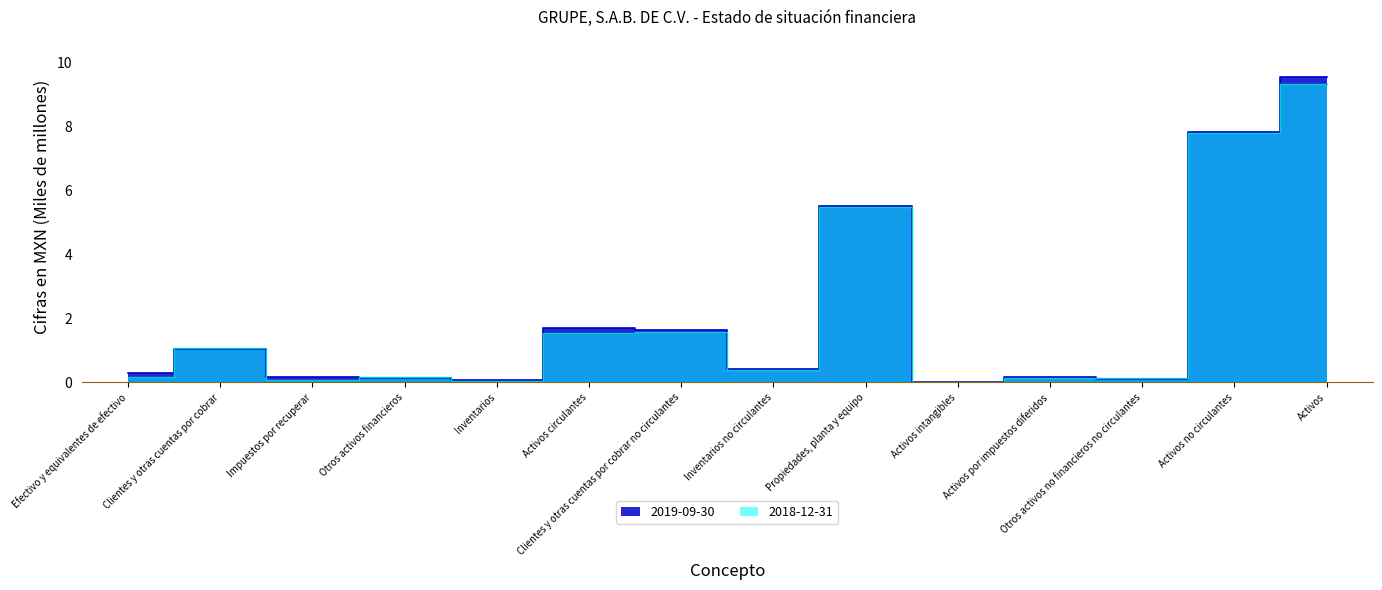

How many interior local peaks does the 2018-12-31 series have?

5